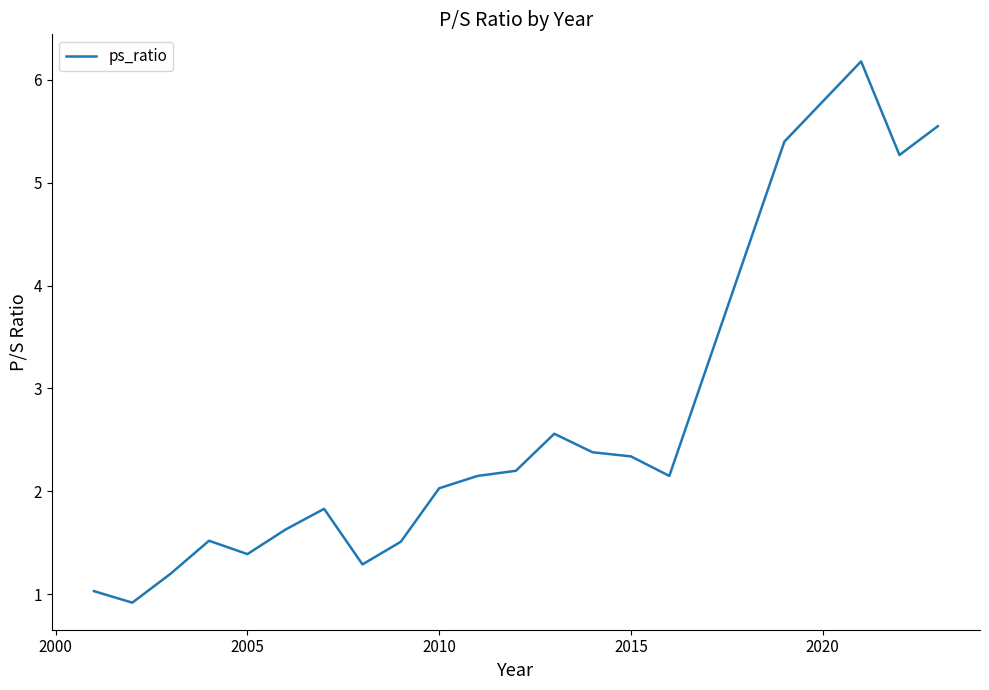

How many series are shown in this chart?

1